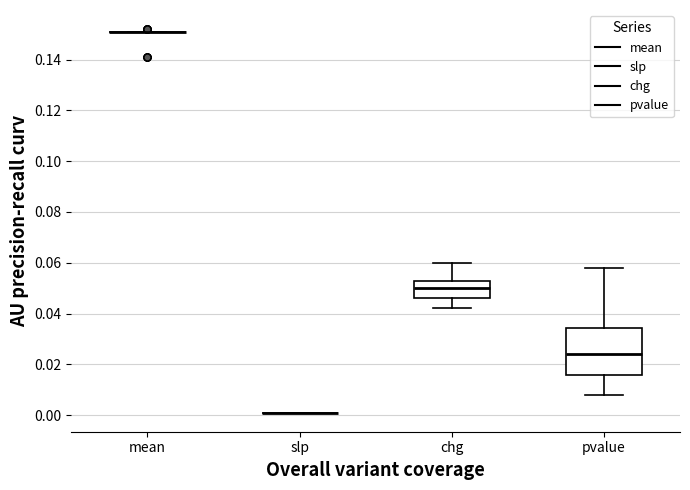

Comparing the boxes themselves (not the whiskers), which one is the tallest?

pvalue